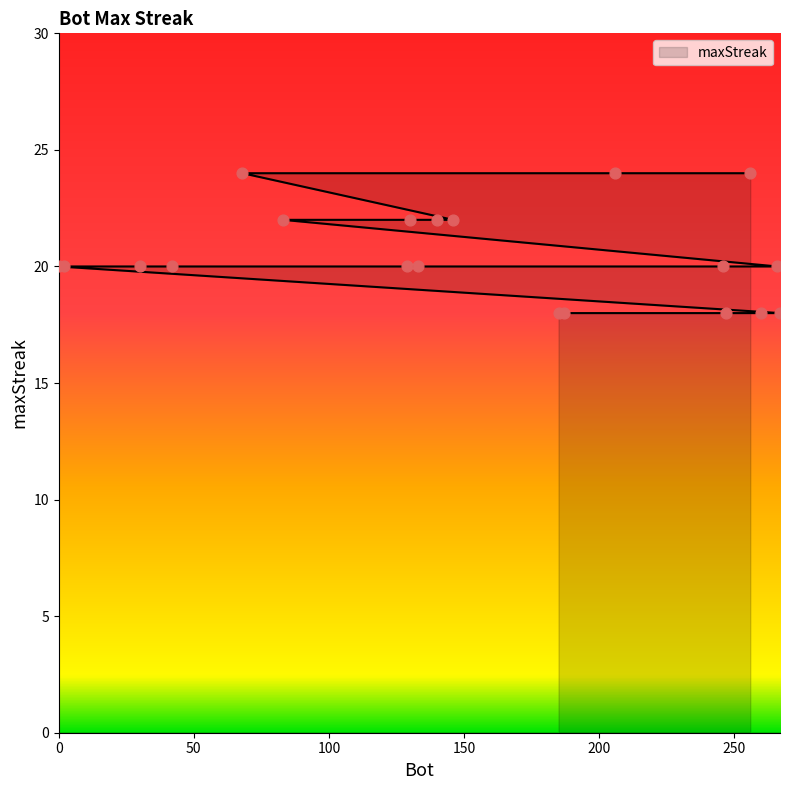

Which has a higher value, 246 or 256?

256